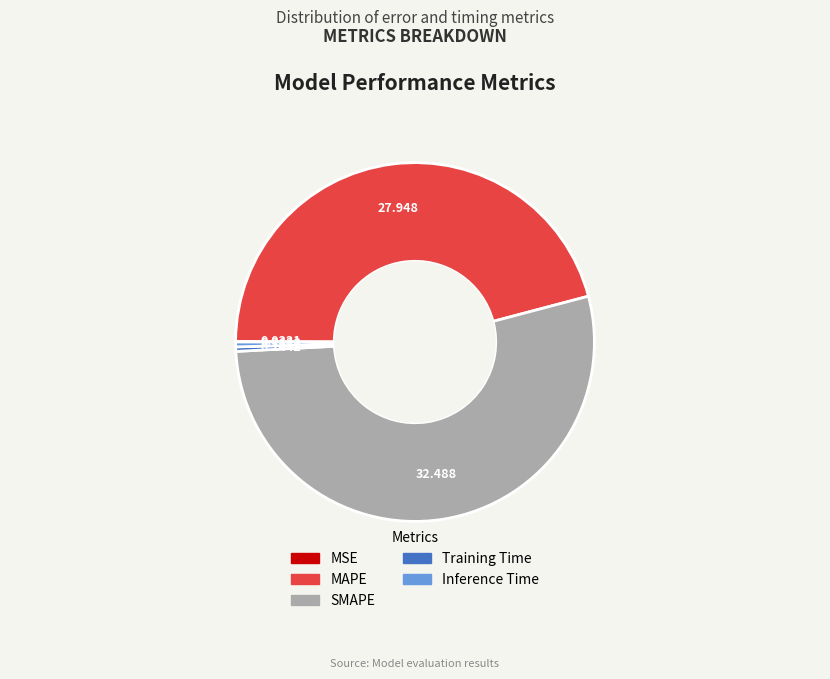

Is there a majority slice in this chart?

Yes